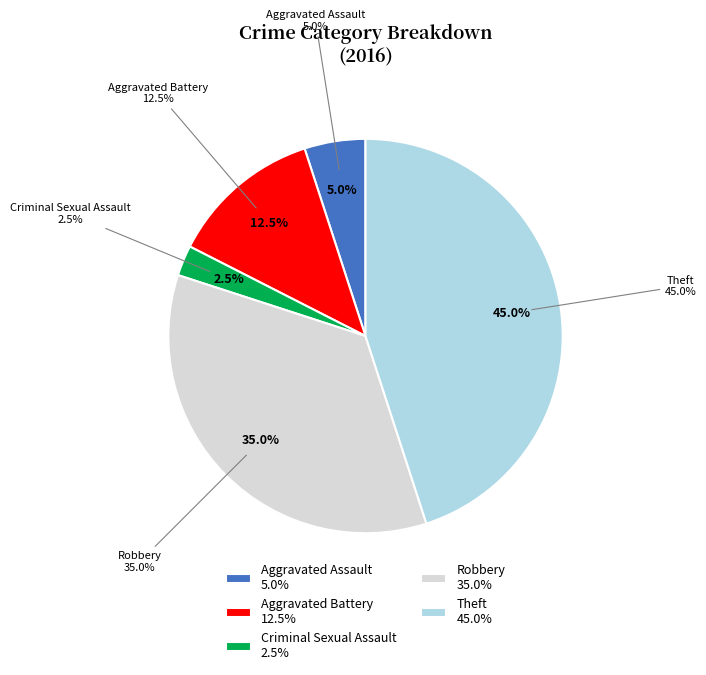

Which slice is the largest?

Theft